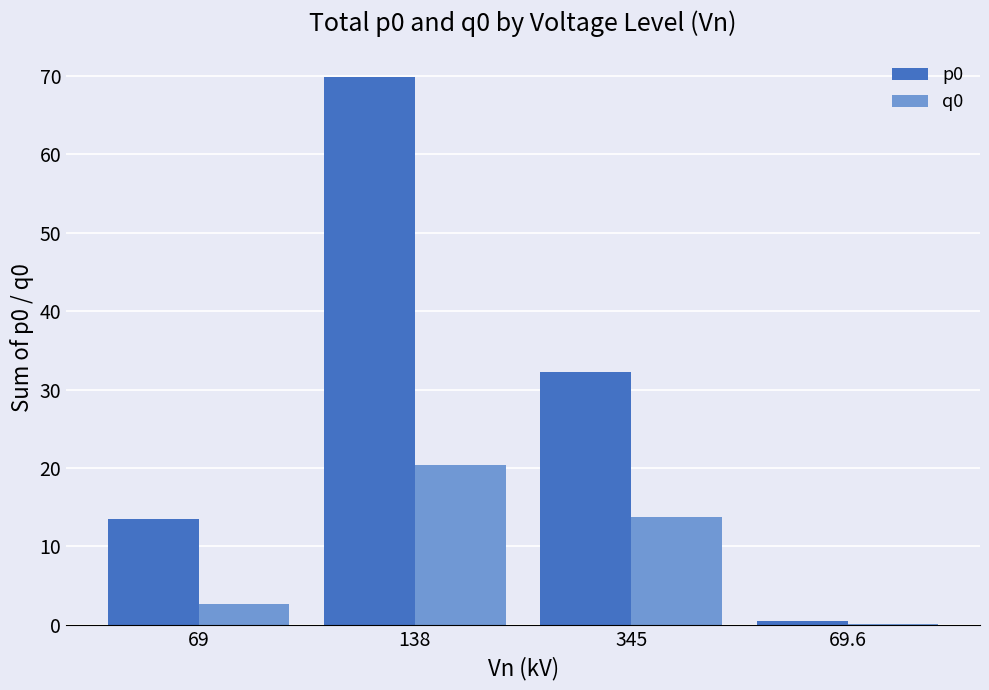

How many categories are shown in the chart?

4